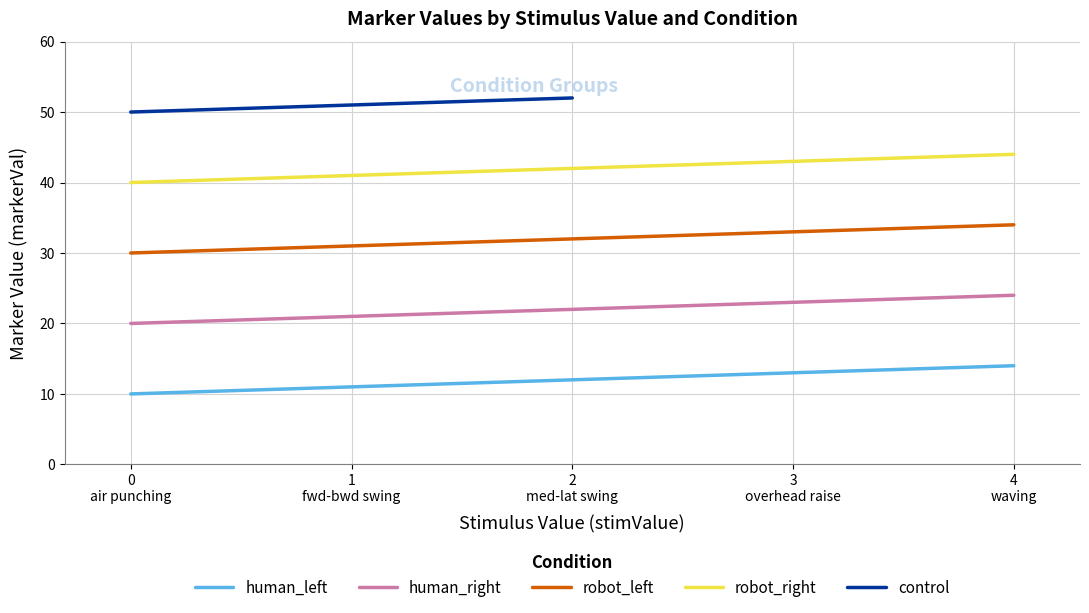

What is the minimum value for human_right?

20